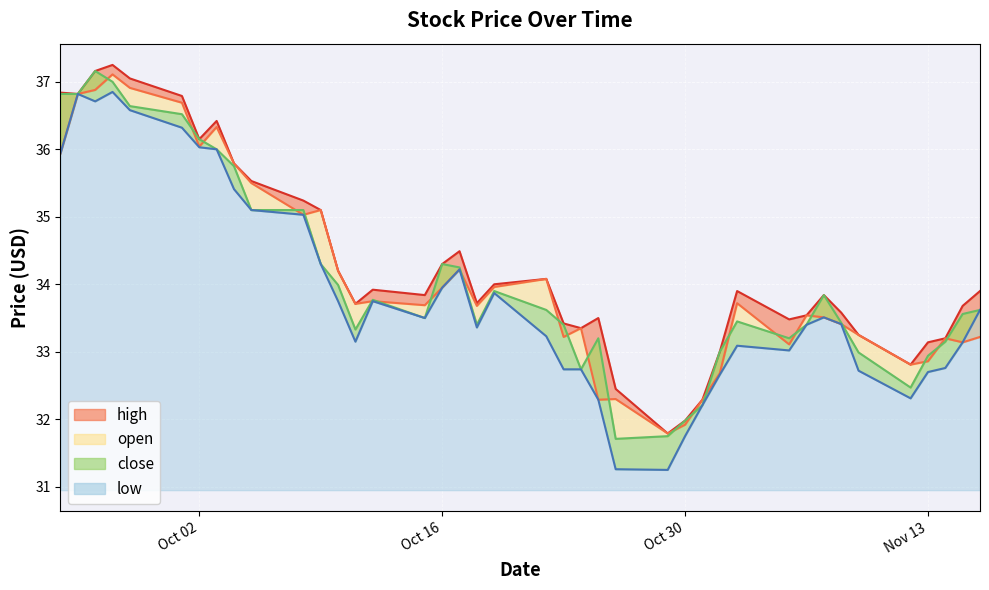

Is it true that close equals 15.4 at 2018-09-28?

False